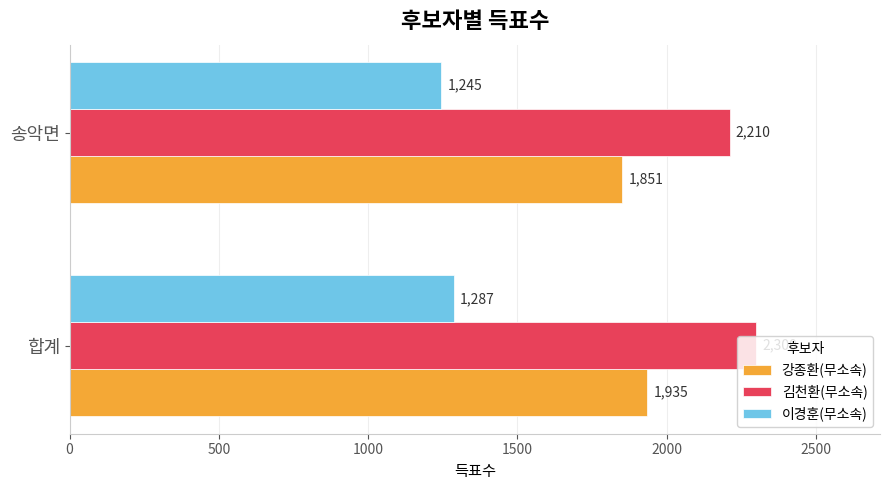

The value of 이경훈(무소속) at 송악면 is 1245. True or false?

True